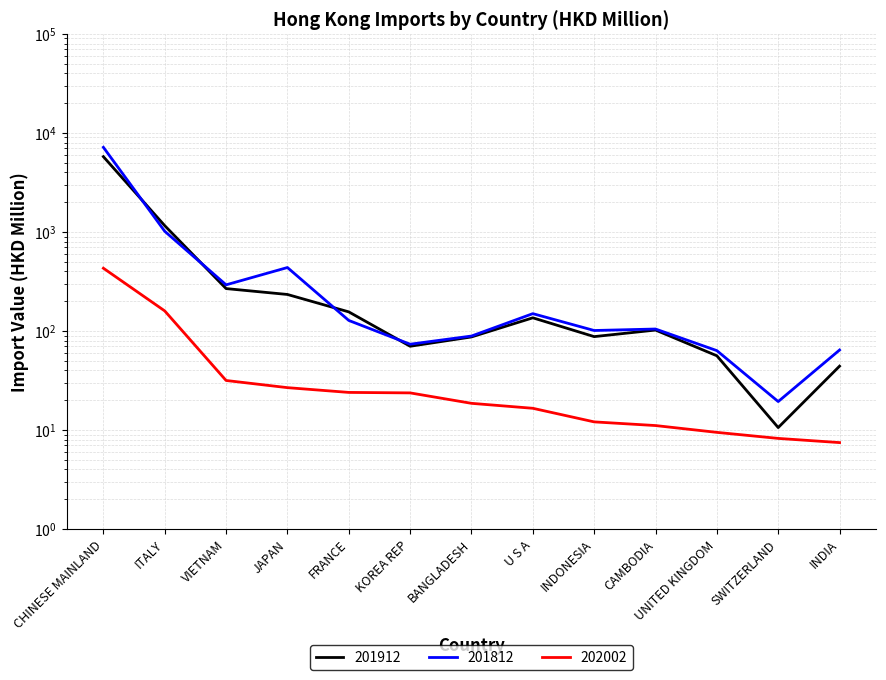

List the series in order of their peak value, highest first.

201912_% Share, 201912, 202002